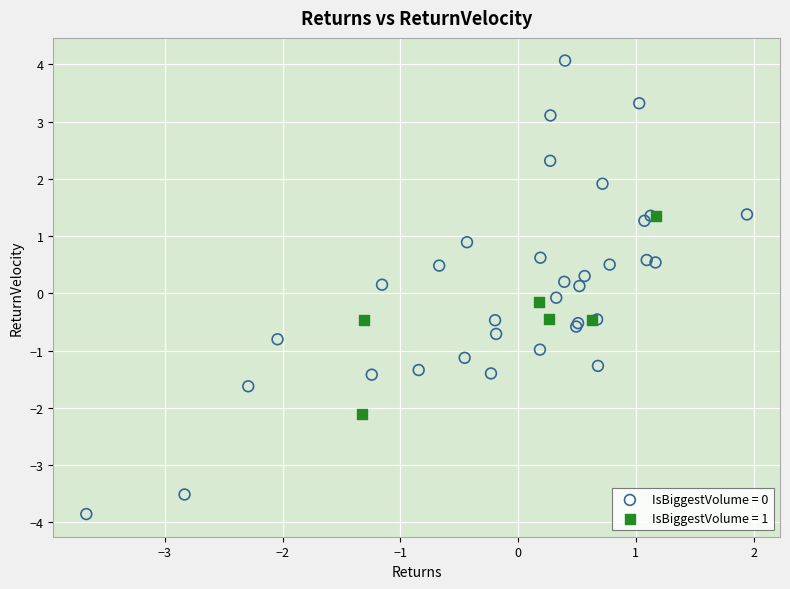

Which series has the largest Y range (max minus min)?

IsBiggestVolume = 0